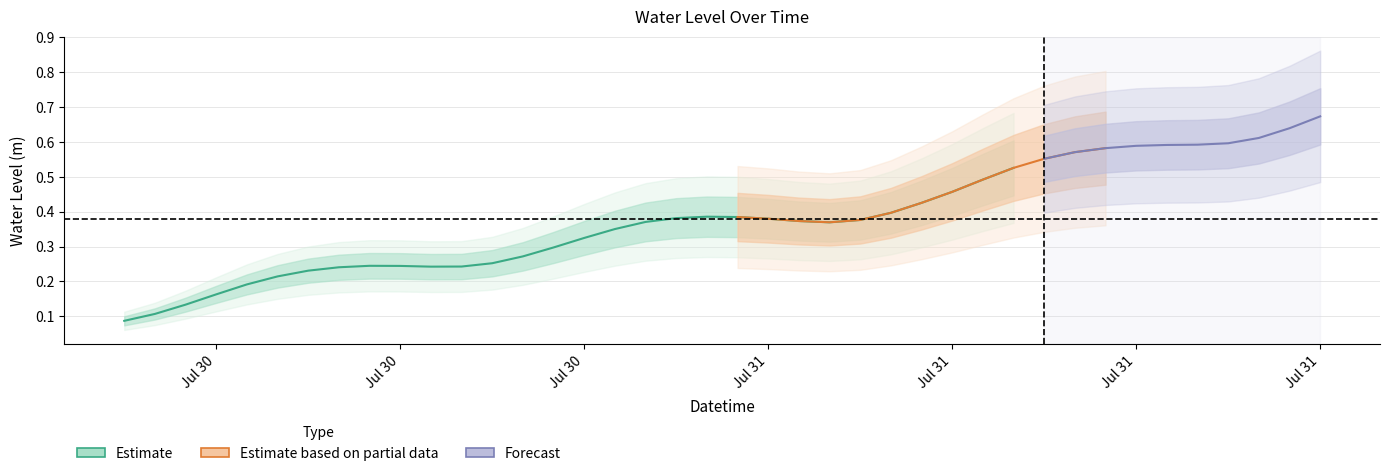

What is the label of the 40th point from the right?

2023-07-30 06:00:00